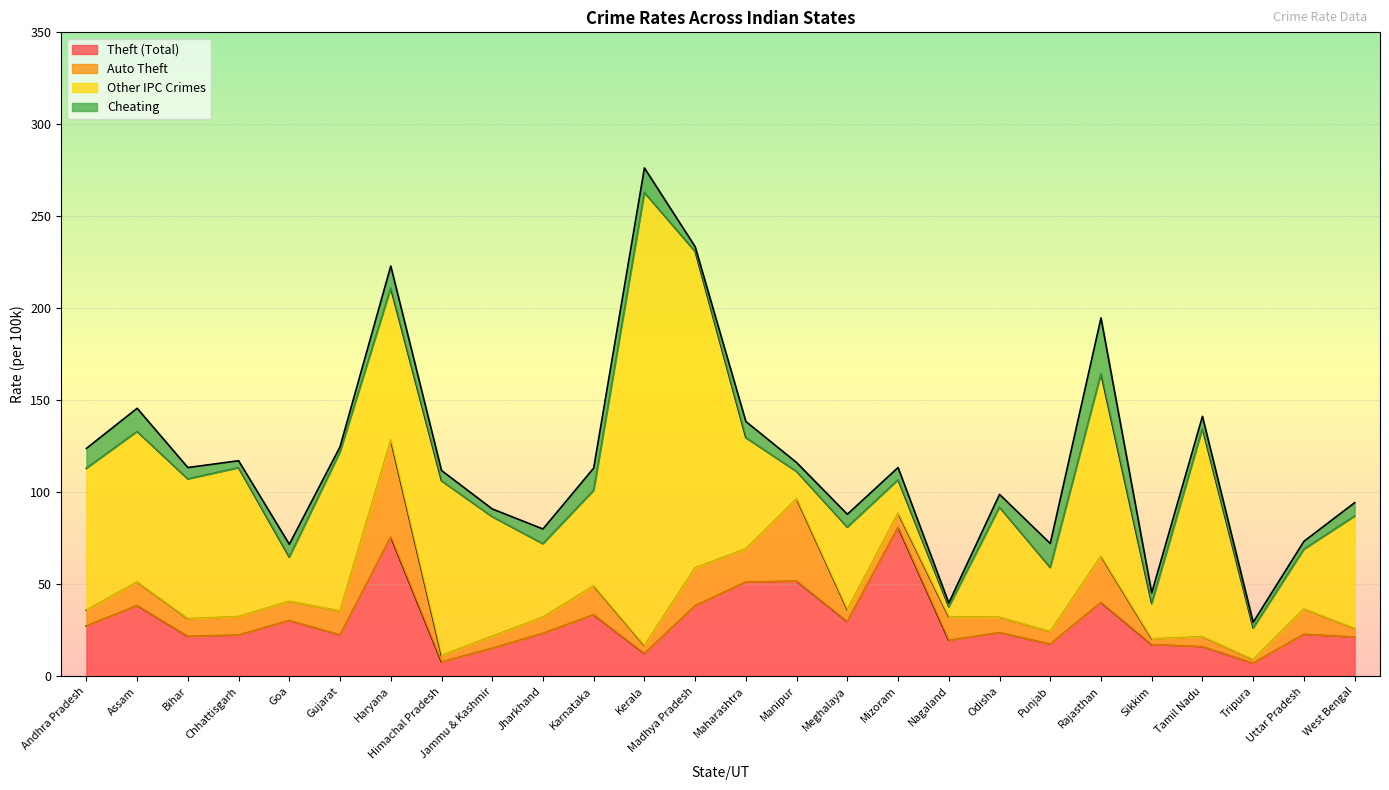

After their last crossing, which series has the higher values: Theft (Total) or Cheating?

Theft (Total)